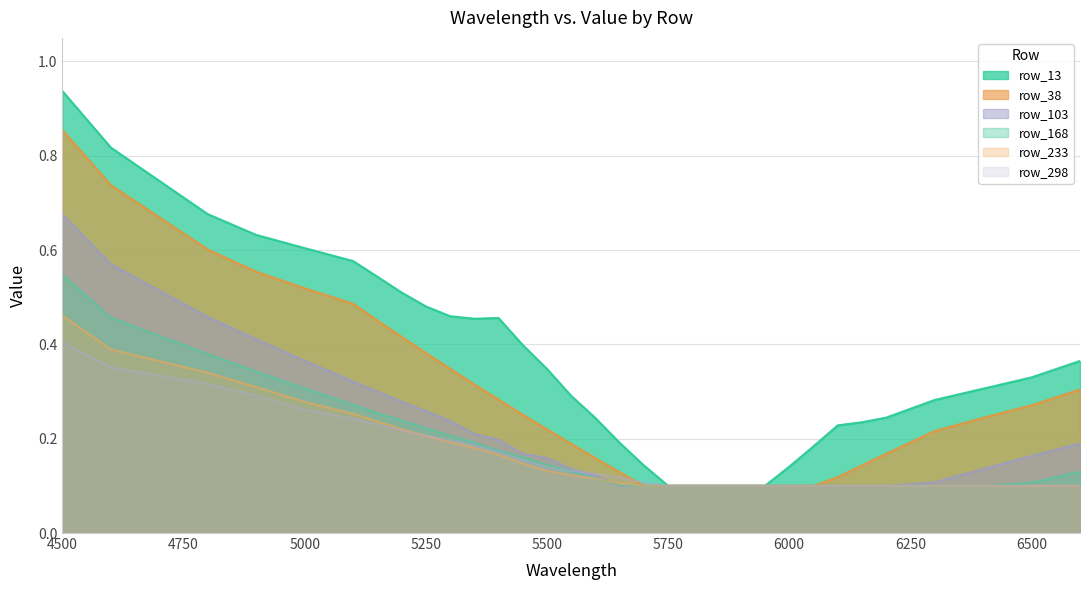

Is the value of row_168 at 6150 greater than the value of row_13 at 6100?

No